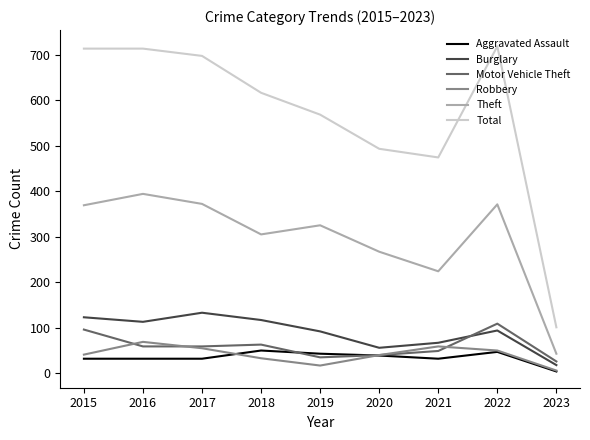

What is the sum of the Burglary values at 2018 and 2022?

211